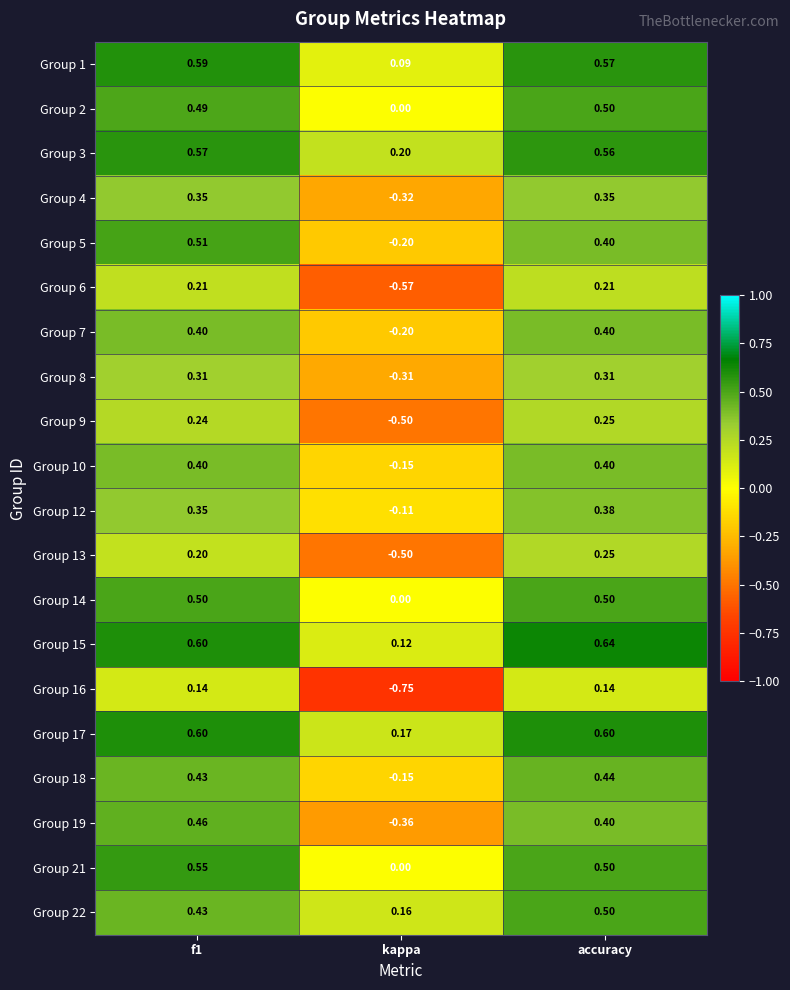

How many data points does each series have?

3